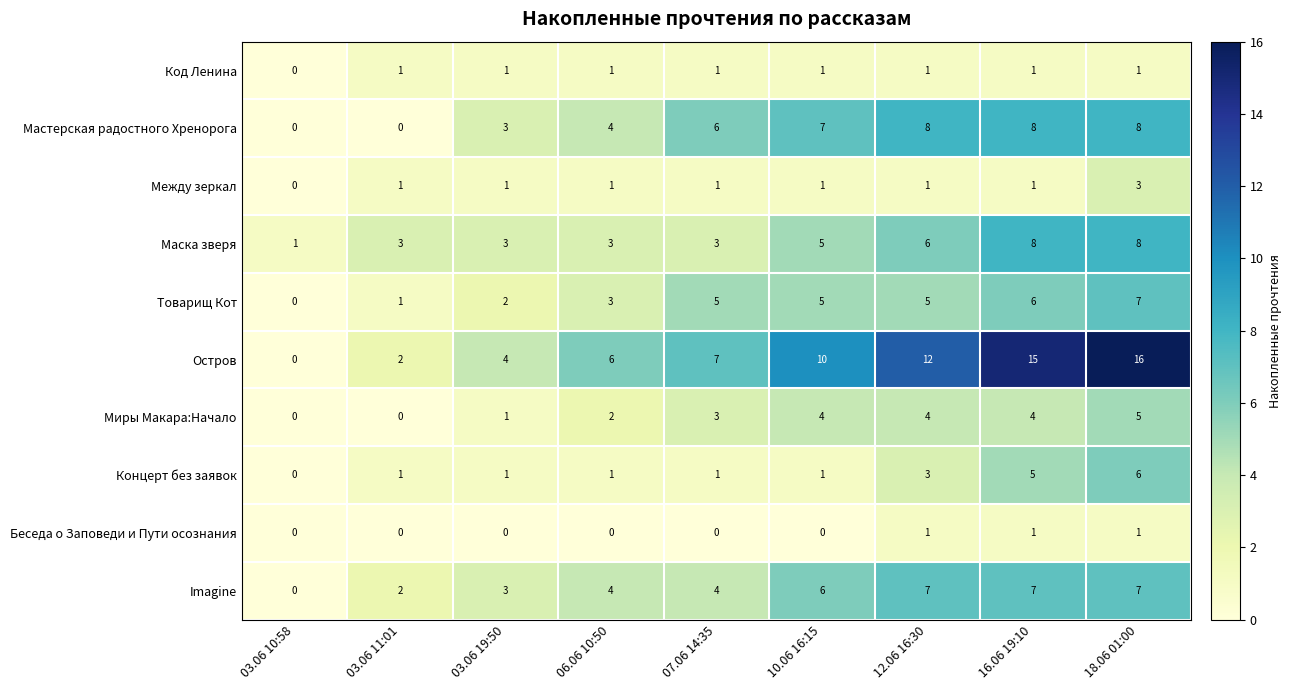

Where is Концерт без заявок nearest to the value 3?

12.06 16:30